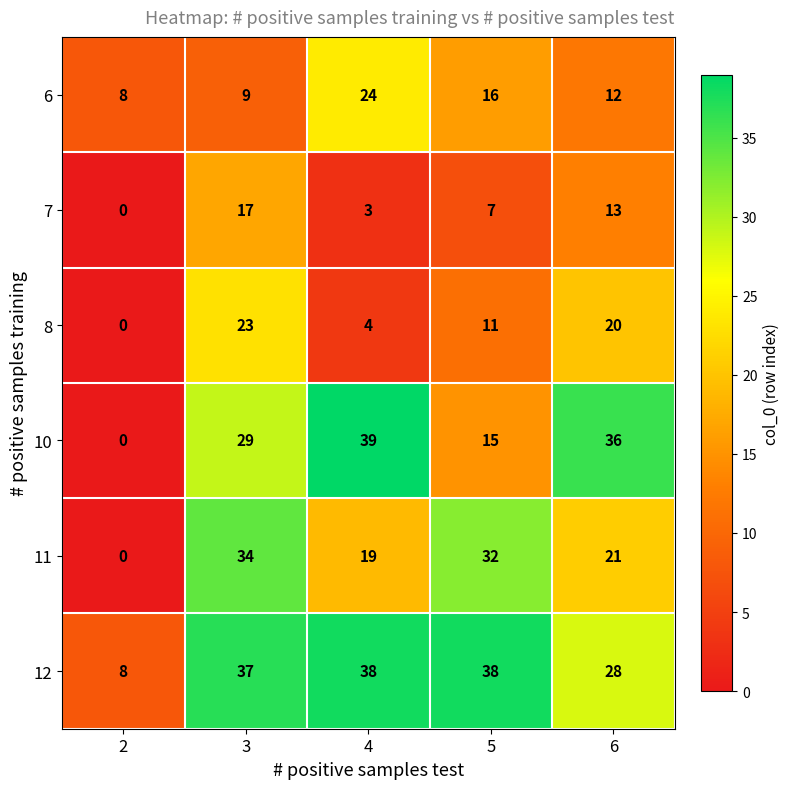

Rank the series by their maximum value, from highest to lowest.

10, 12, 11, 6, 8, 7